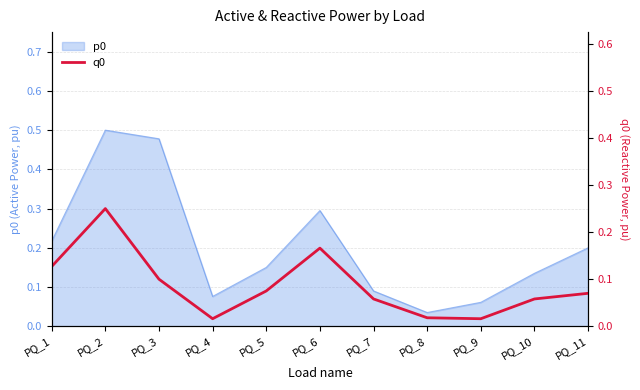

How many data points does each series have?

11